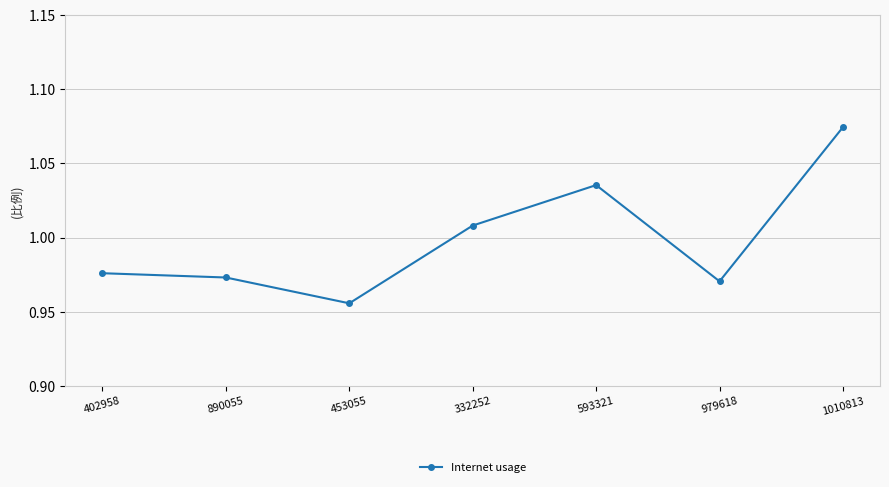

What is the ratio of the value at 453055 to the value at 1010813?

0.9